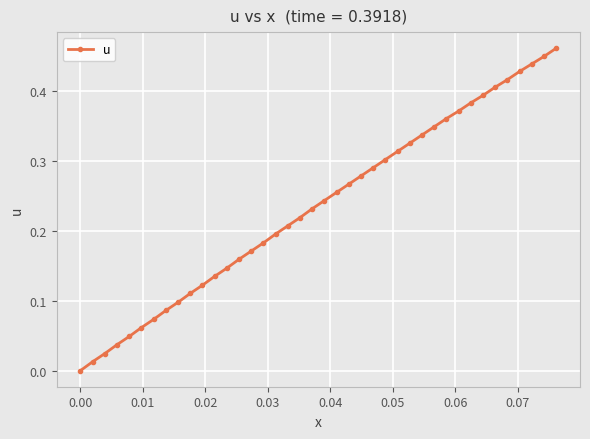

What is the sum of all values?

9.4